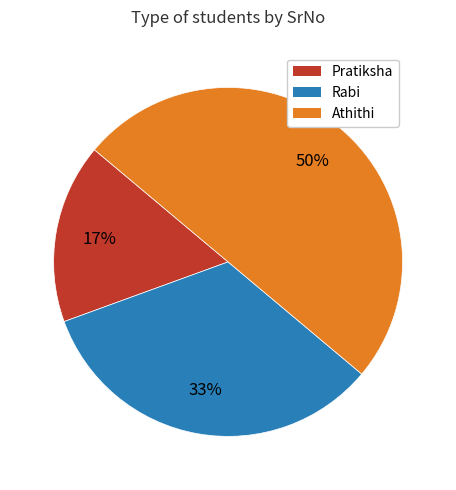

Does Rabi account for over 50% of the chart?

No